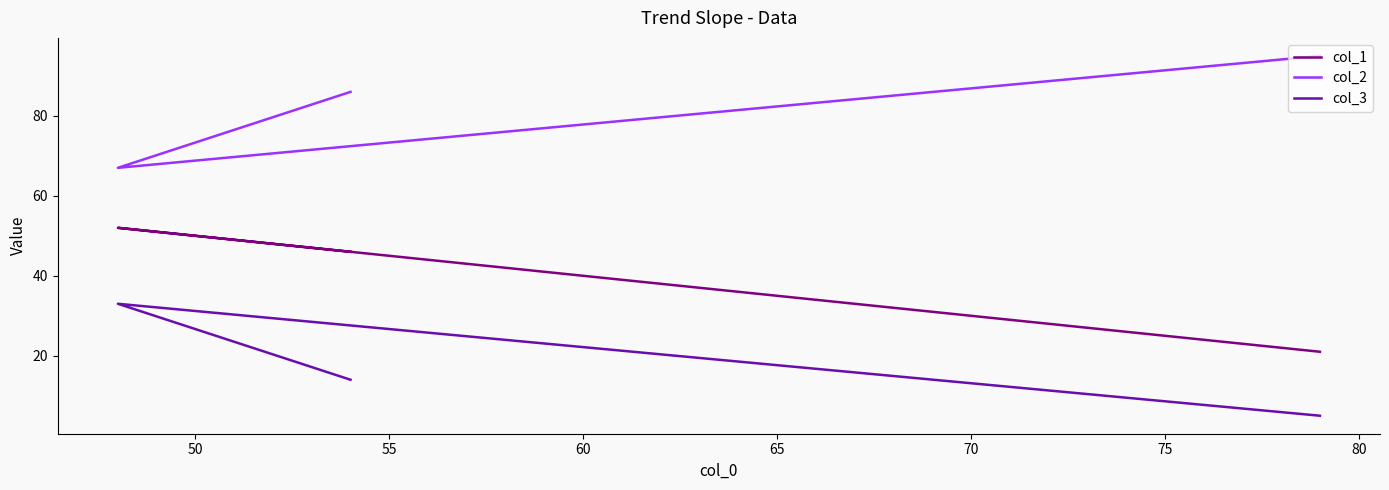

How many col_2 values are between 67 and 95?

3